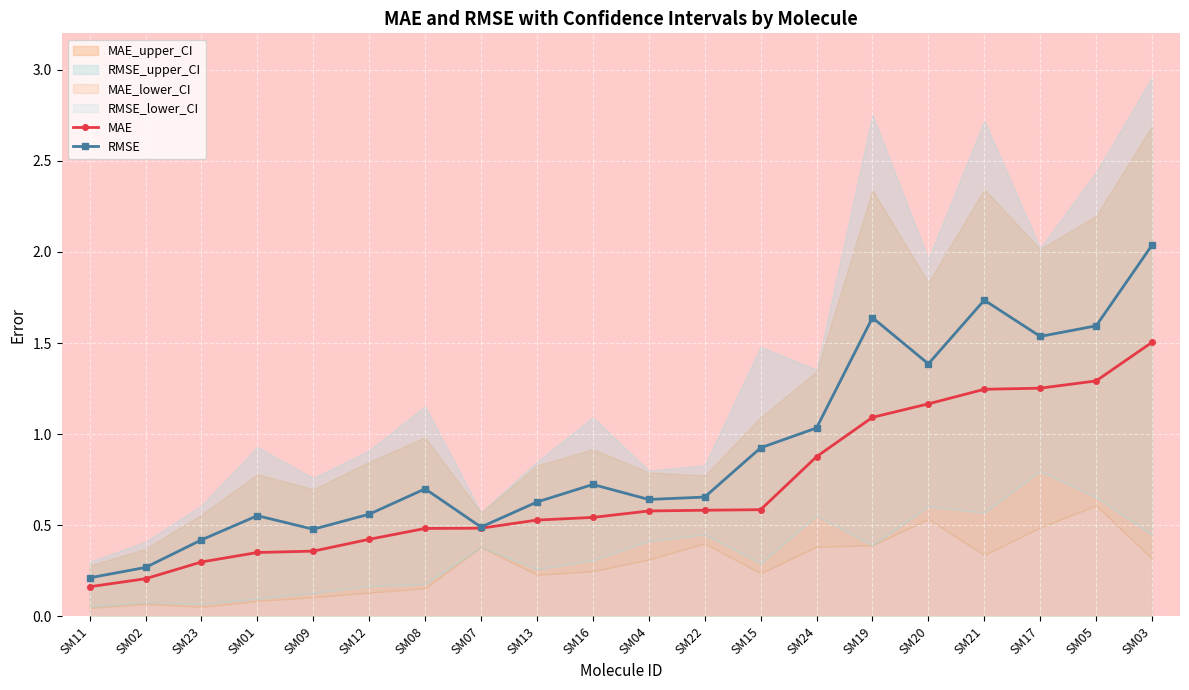

What is the minimum value shown in the chart?

0.2